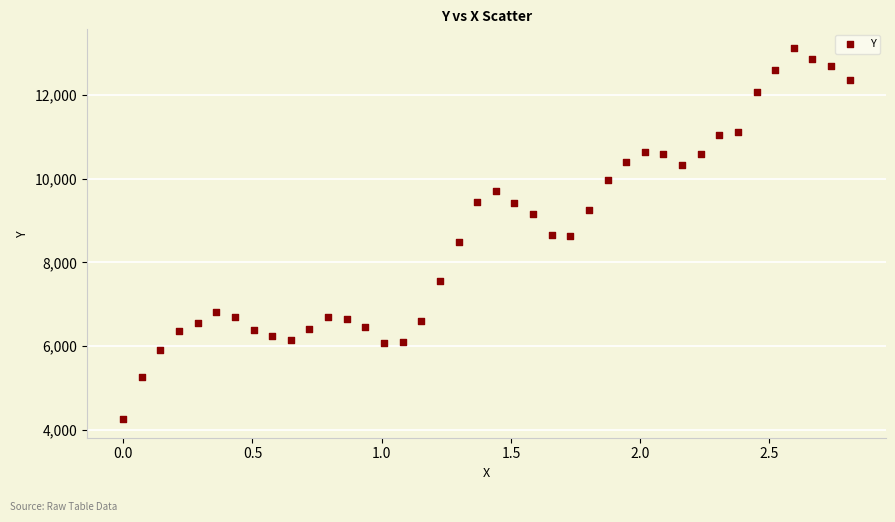

What is the range of X values (max minus min)?

2.8